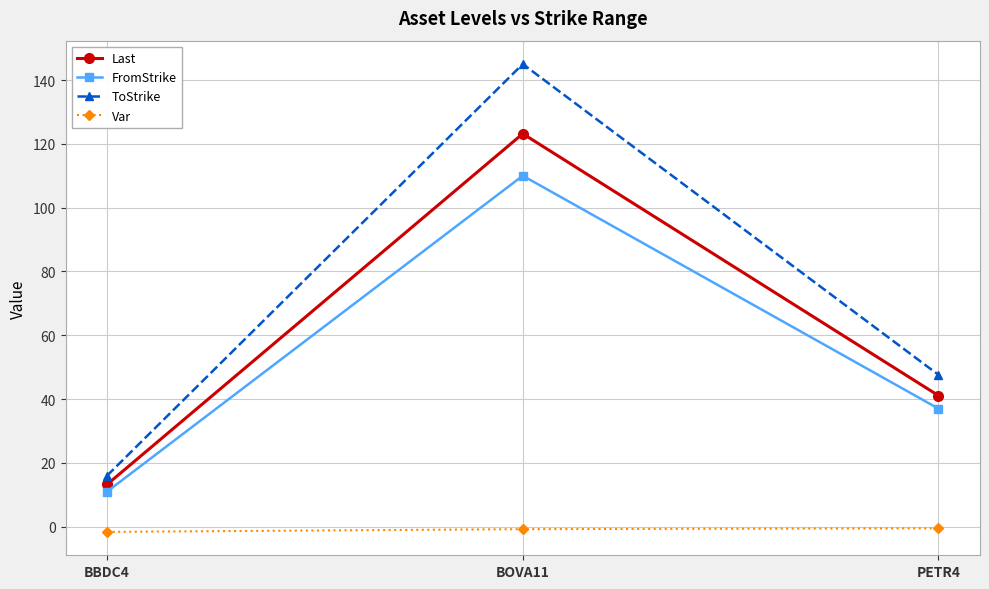

How many data points does each series have?

3